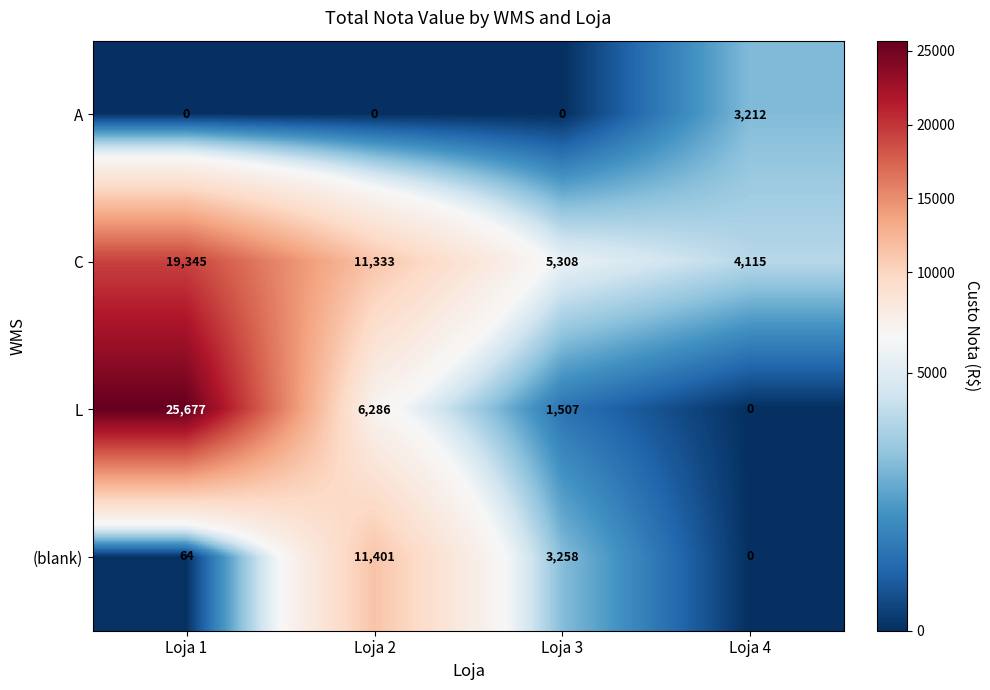

Reading left to right, what are all the values shown in this chart?

A: 0	0	0	3212
C: 19345	11333	5308	4115
L: 25677	6286	1507	0
(blank): 64	11401	3258	0